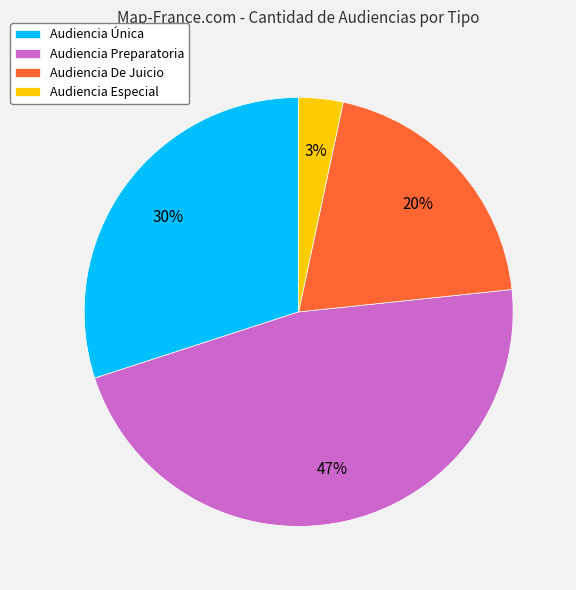

Do Audiencia De Juicio and Audiencia Especial together represent more than half of the pie?

No